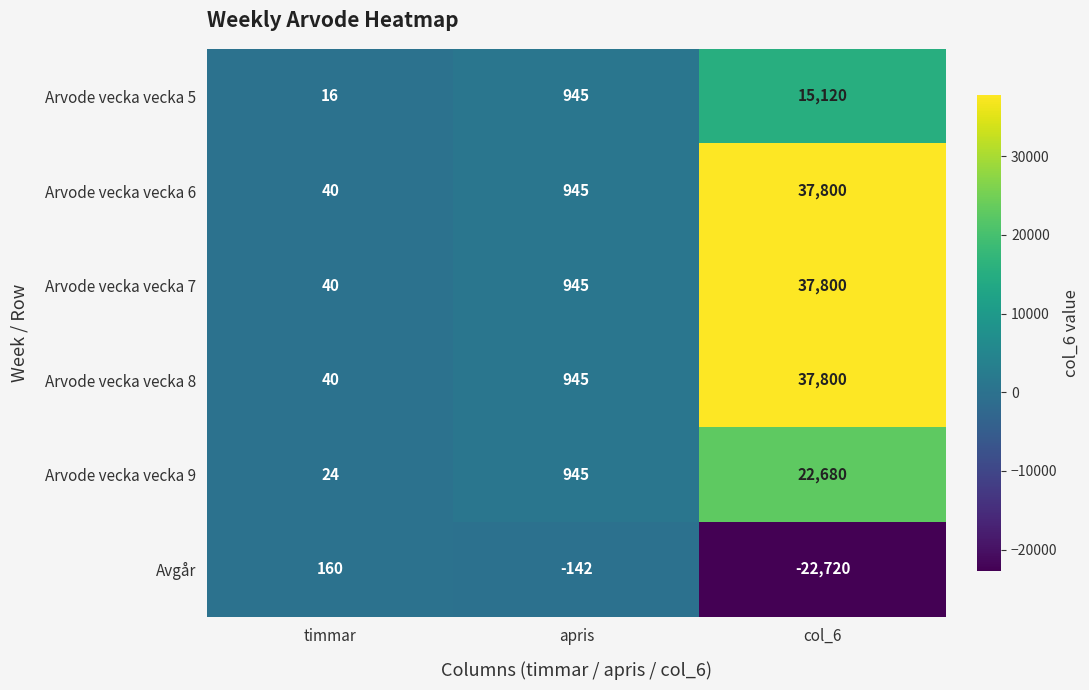

List the labels in order of Arvode vecka vecka 5 value, smallest first.

timmar, apris, col_6